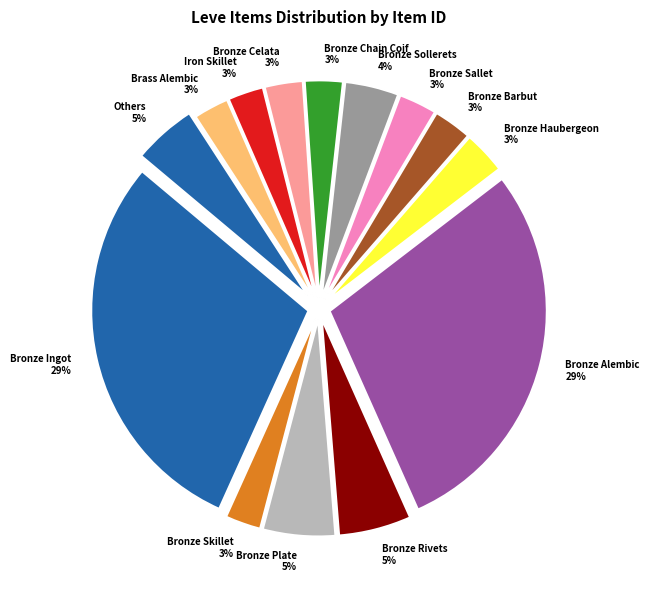

What percentage is the Bronze Ingot slice, to the nearest percent?

29%